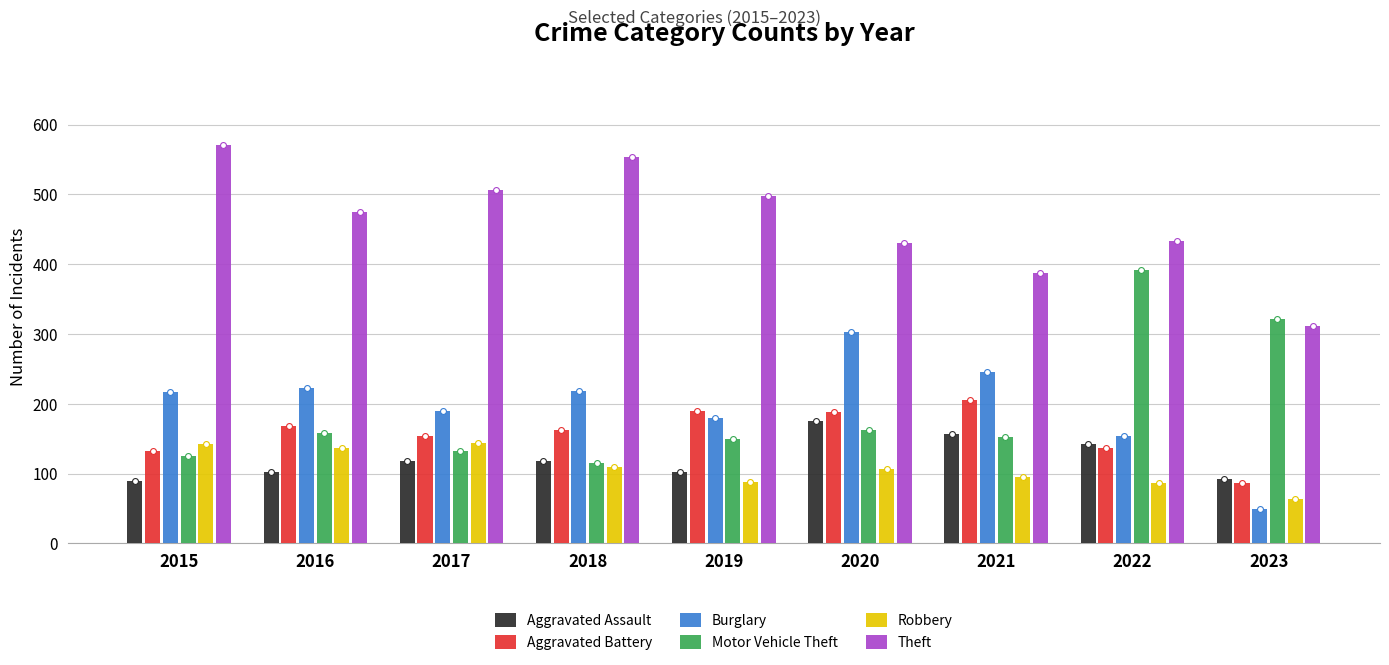

At how many categories does at least one series exceed 497?

4